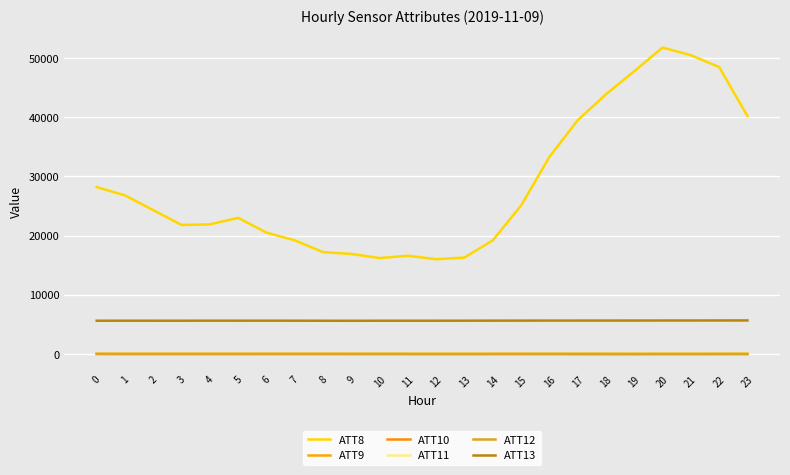

What is the sum of the ATT13 values at 15 and 13?

11235.6